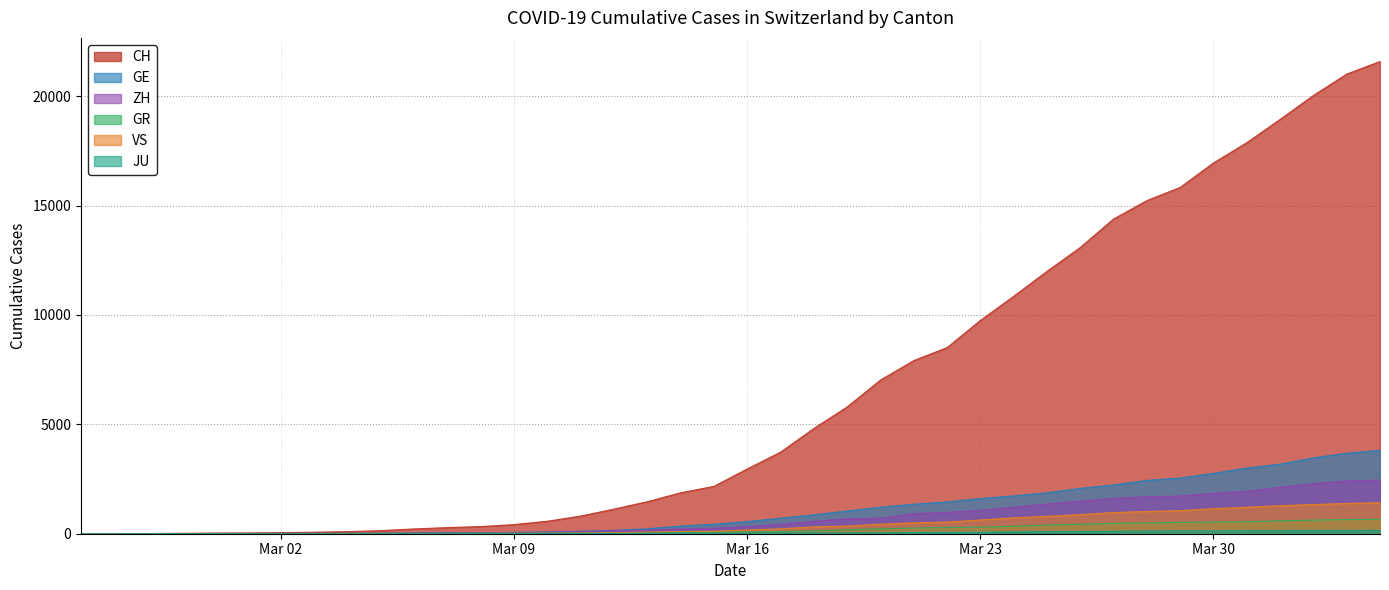

Which series has the largest range (max minus min)?

CH